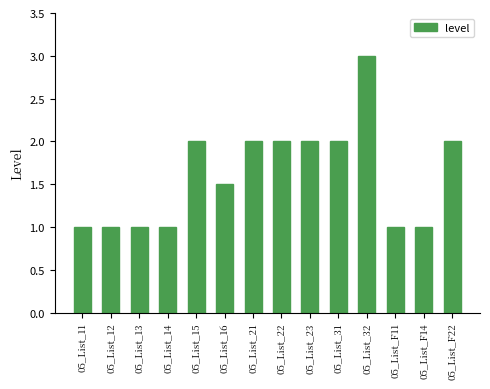

What is the sum of all values?

22.5